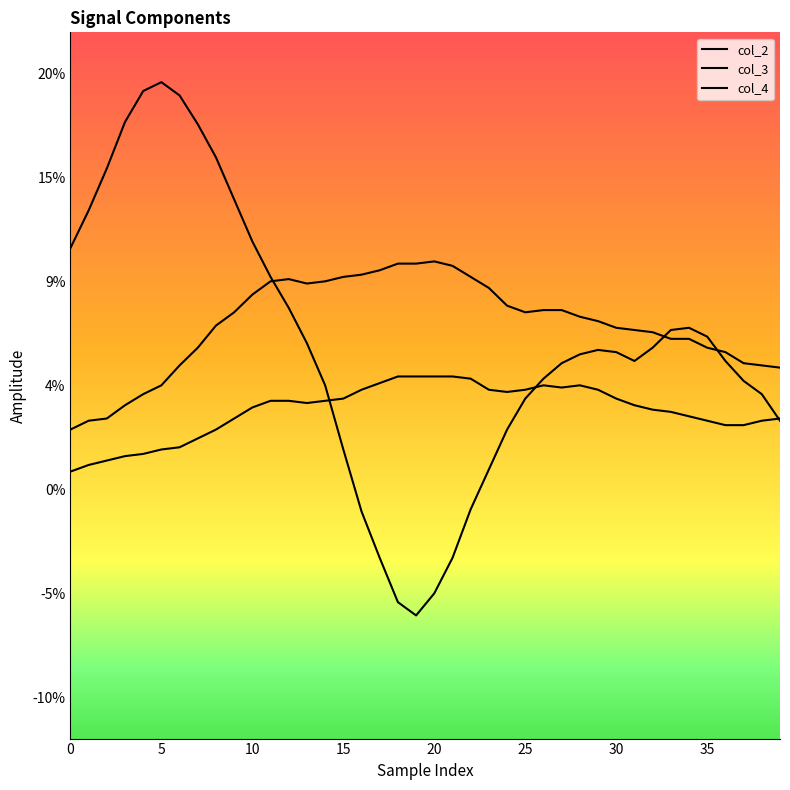

List the series in order of their overall mean, highest first.

col_4, col_2, col_3